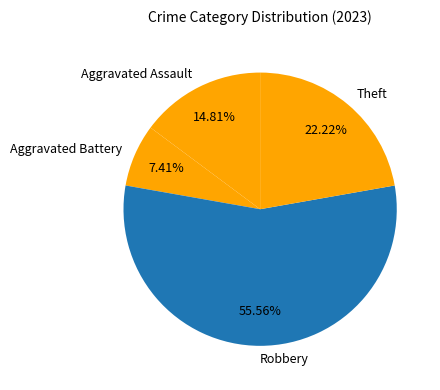

Which category has the smallest portion of the pie?

Aggravated Battery